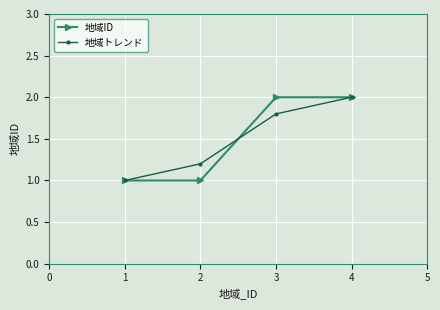

What is the maximum value for 地域ID?

2.0